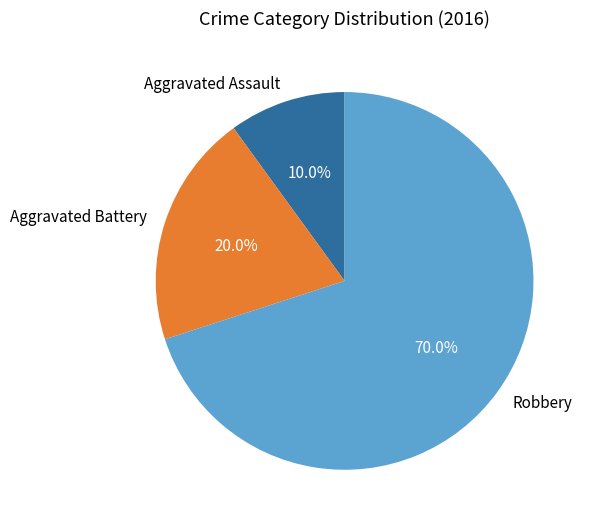

What percentage is NOT represented by Aggravated Battery?

80.0%